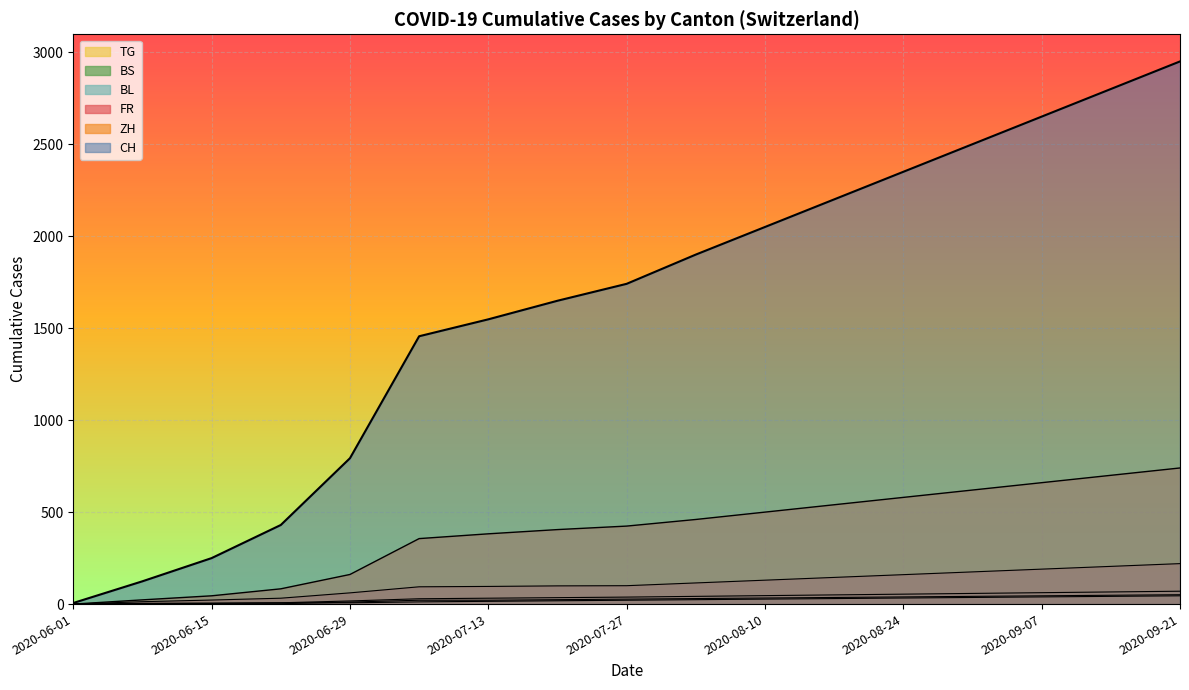

How many lines are shown in the chart?

6